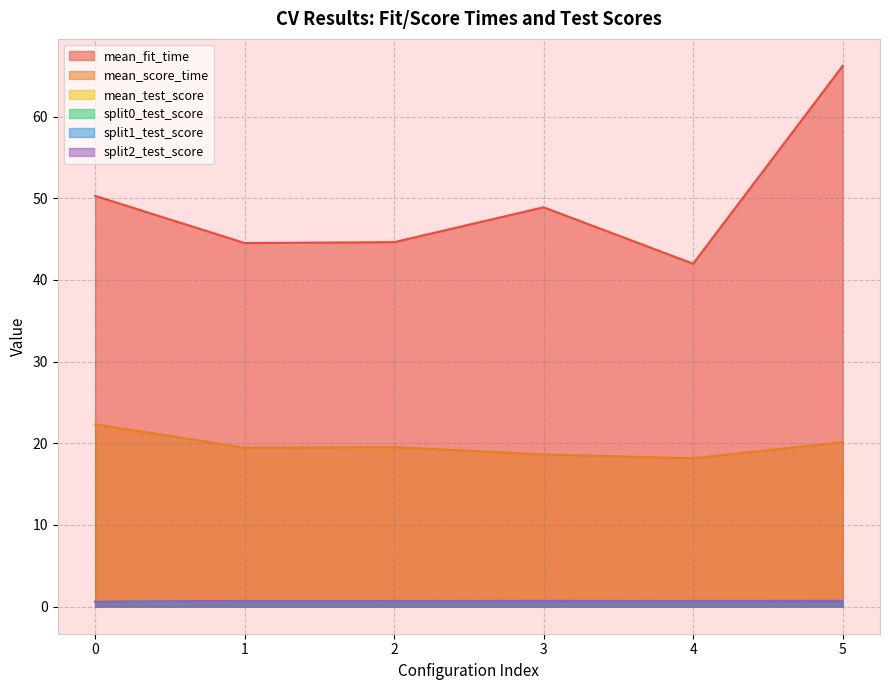

Between which two adjacent categories do mean_test_score and split0_test_score first intersect?

0 and 1